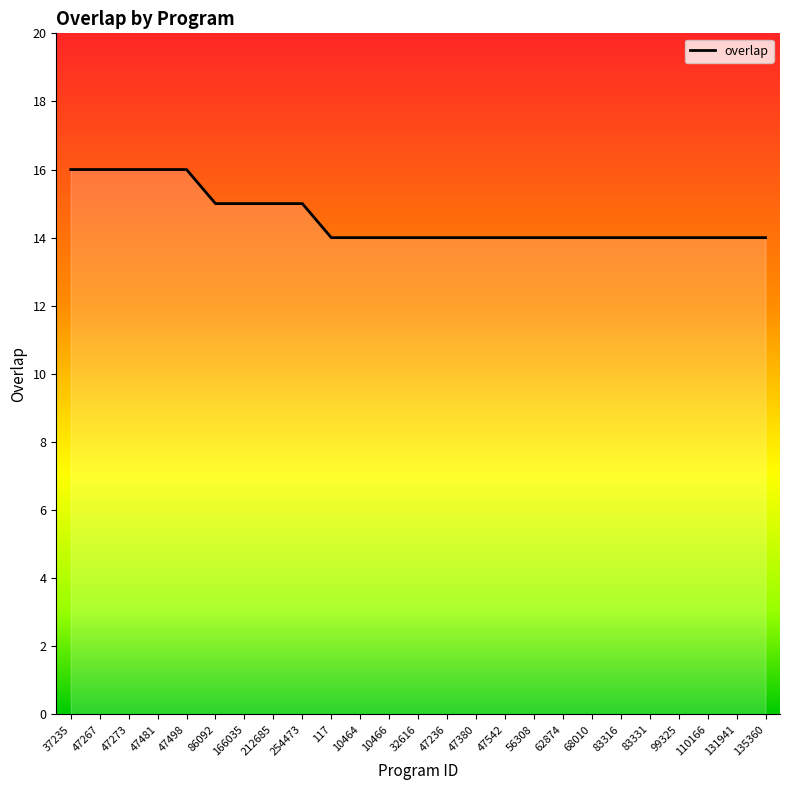

Reading left to right, list all the values displayed in this chart.

16	16	16	16	16	15	15	15	15	14	14	14	14	14	14	14	14	14	14	14	14	14	14	14	14